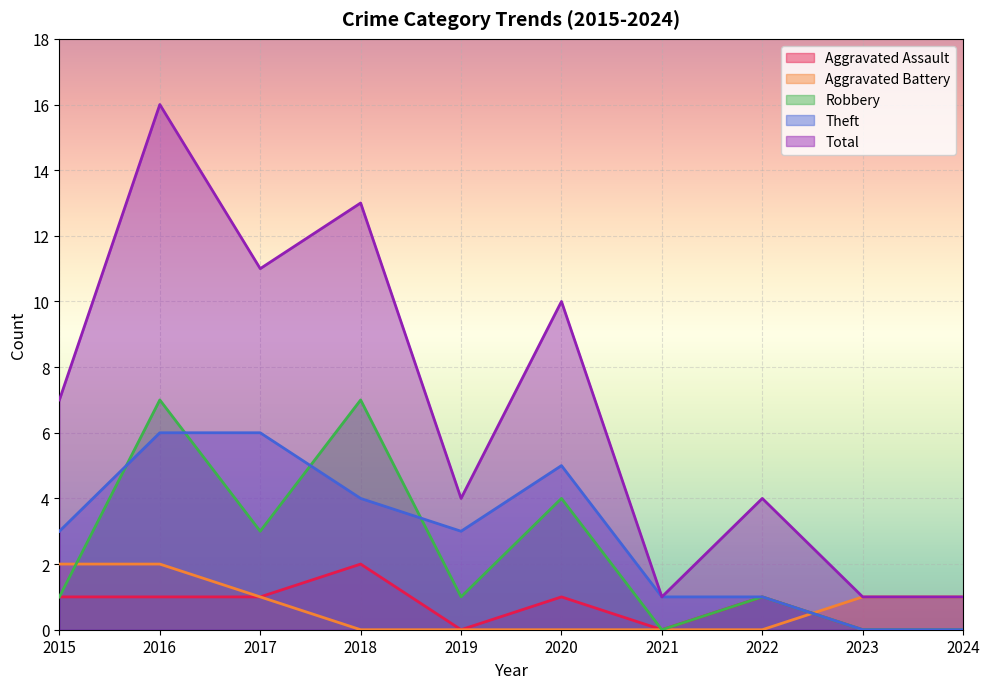

The value of Aggravated Assault at 2018 is 2. True or false?

True